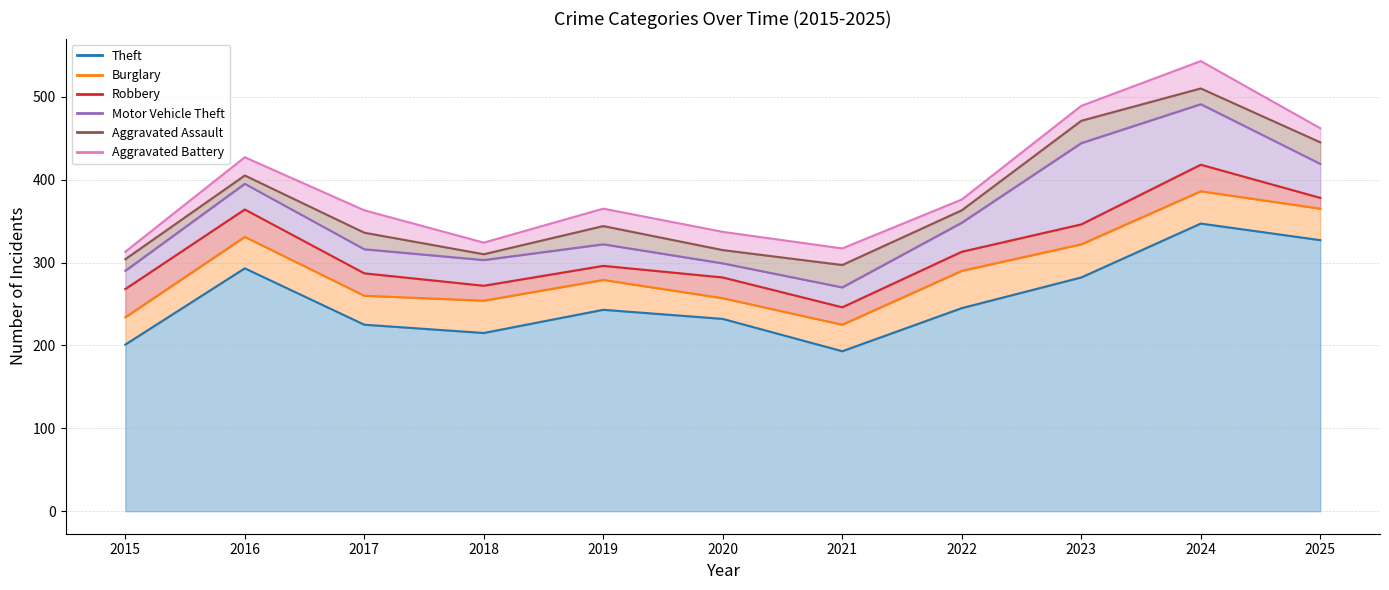

Is it true that Robbery equals 9 at 2018?

False